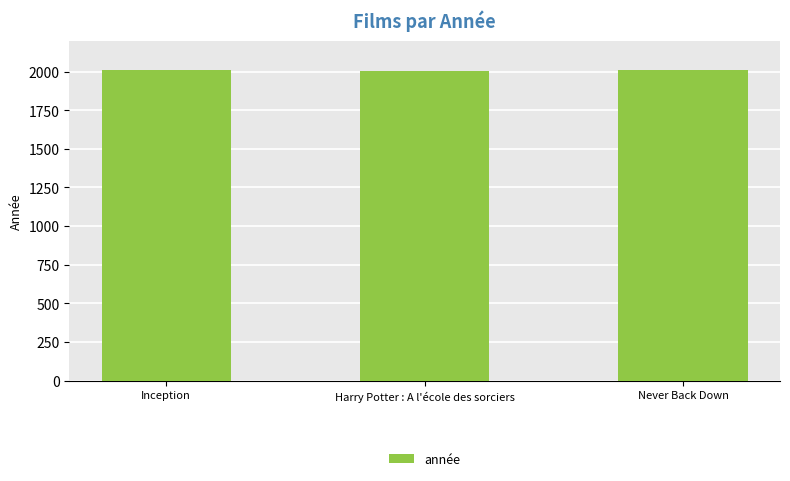

The value at Never Back Down is 3608. True or false?

False